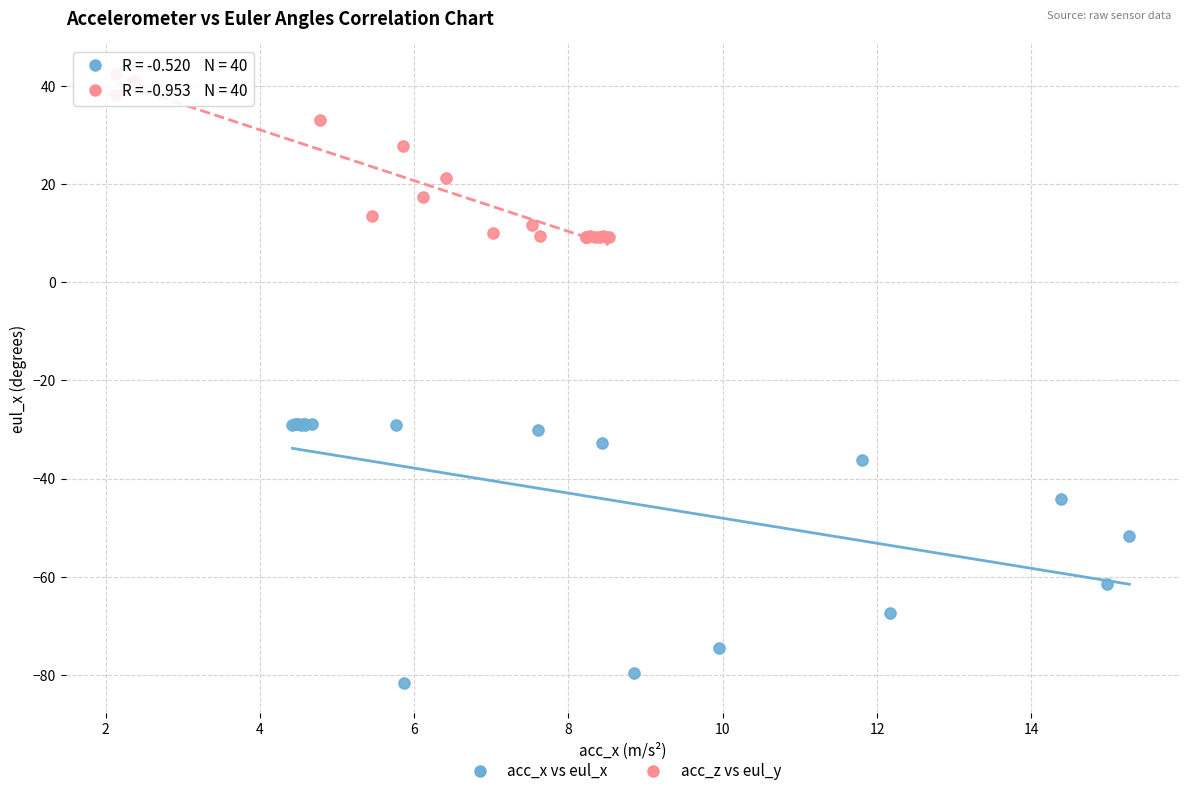

What are all the series names shown in the legend?

acc_x vs eul_x, acc_z vs eul_y